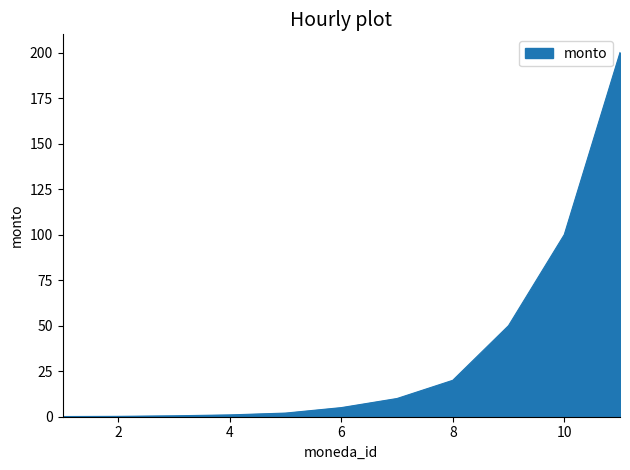

What is the maximum value shown in the chart?

200.0